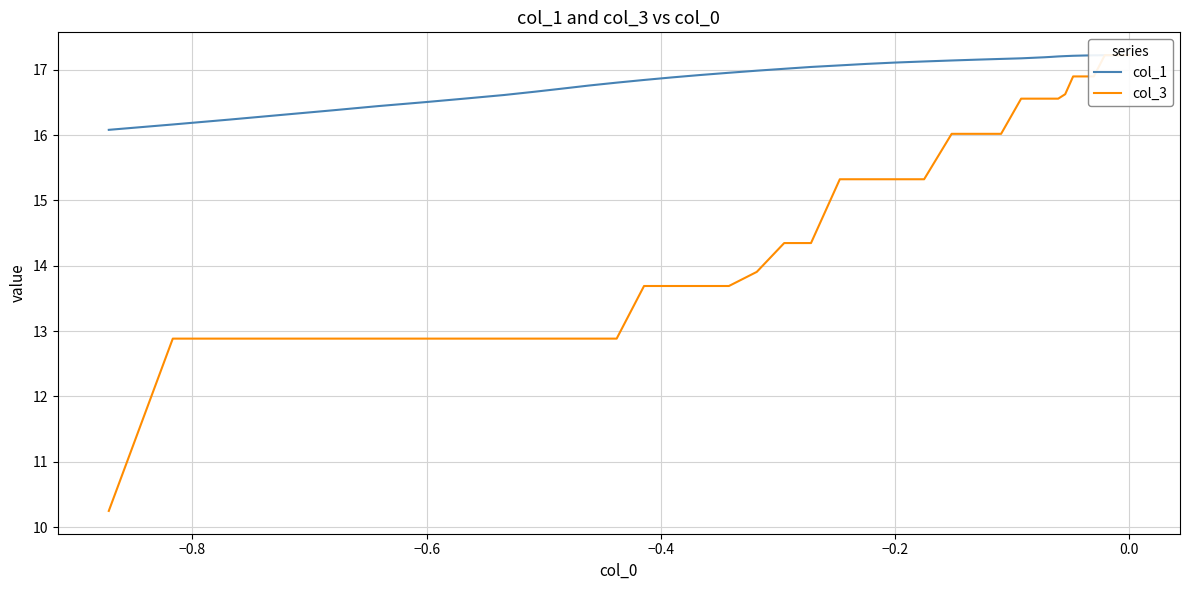

Does the chart have visible grid lines?

Yes